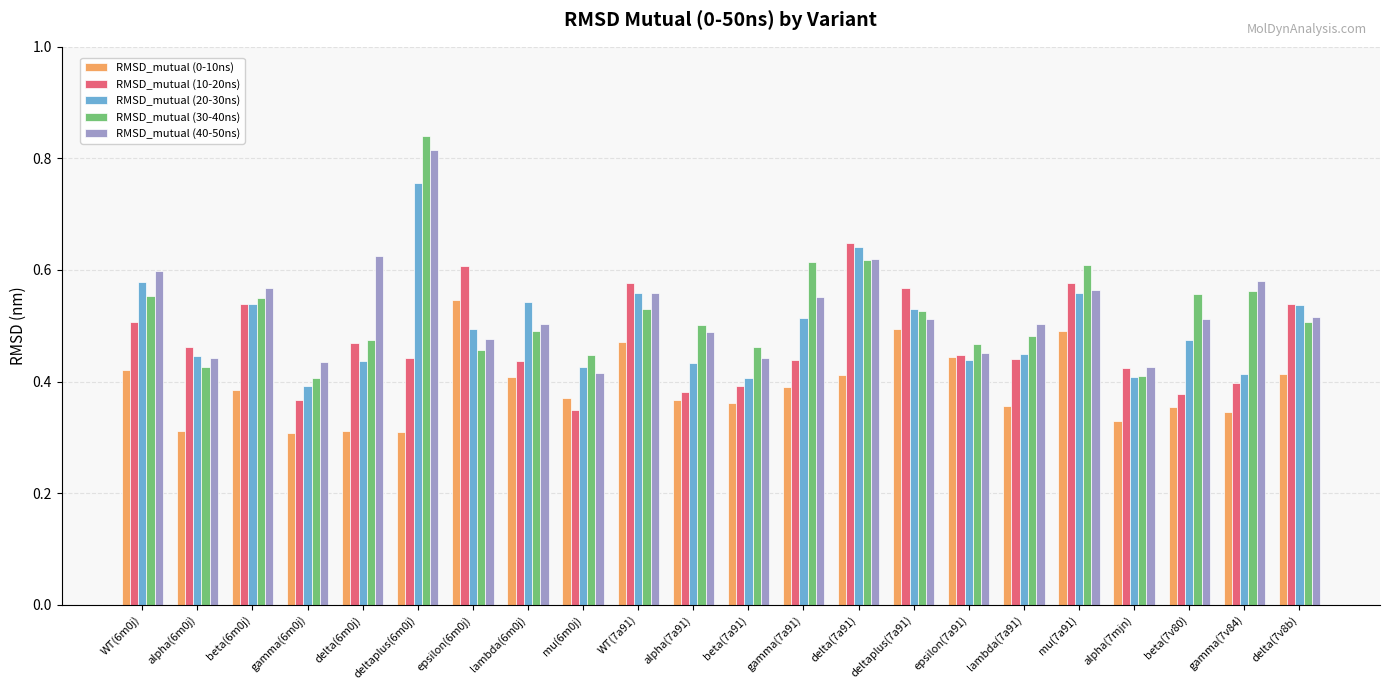

True or false: RMSD_mutual (10-20ns) has a value of 0.5 at alpha(6m0j).

True